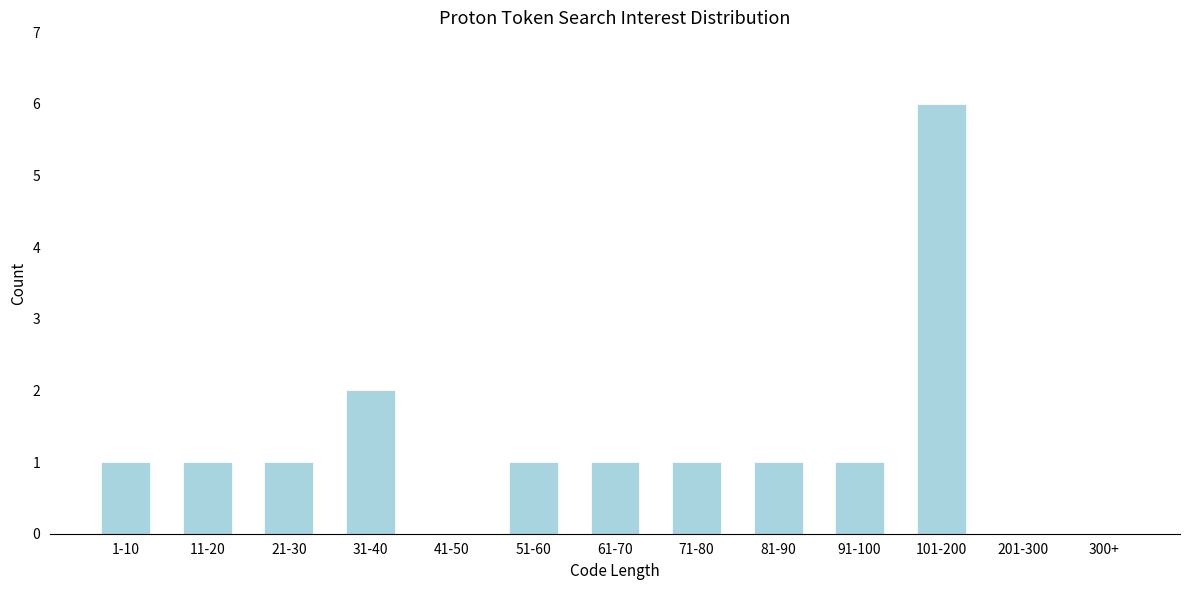

Reading right to left, list all the values displayed in this chart.

300+=0	201-300=0	101-200=6	91-100=1	81-90=1	71-80=1	61-70=1	51-60=1	41-50=0	31-40=2	21-30=1	11-20=1	1-10=1